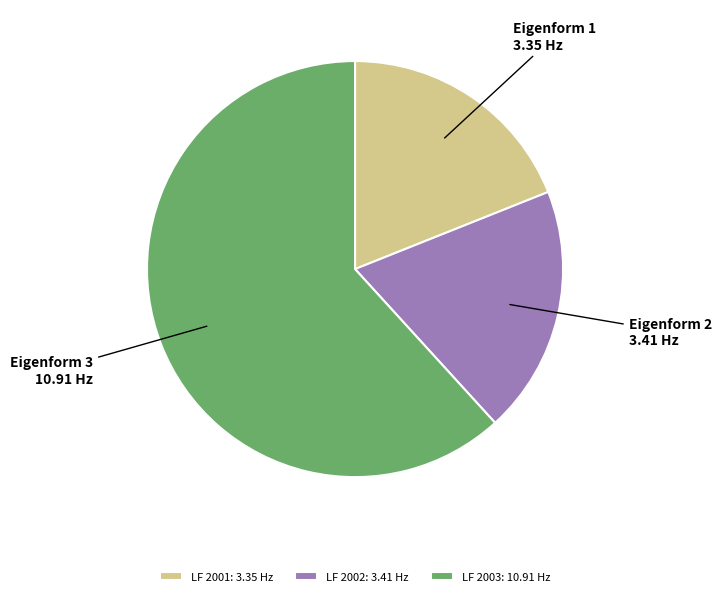

Approximately how many times larger is the value at LF 2002: 3.41 Hz compared to LF 2003: 10.91 Hz?

0.3